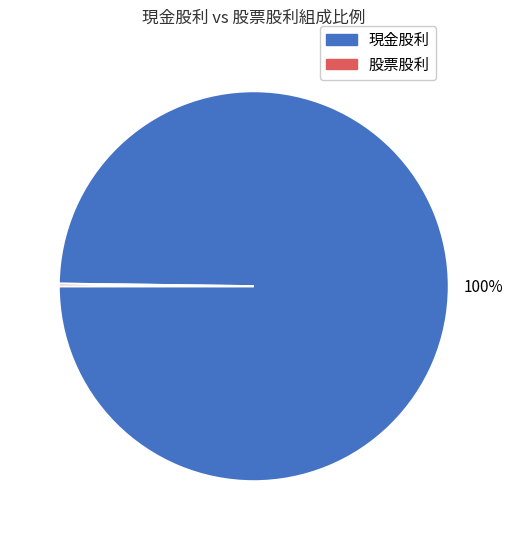

Is there any slice that represents more than half of the pie?

Yes